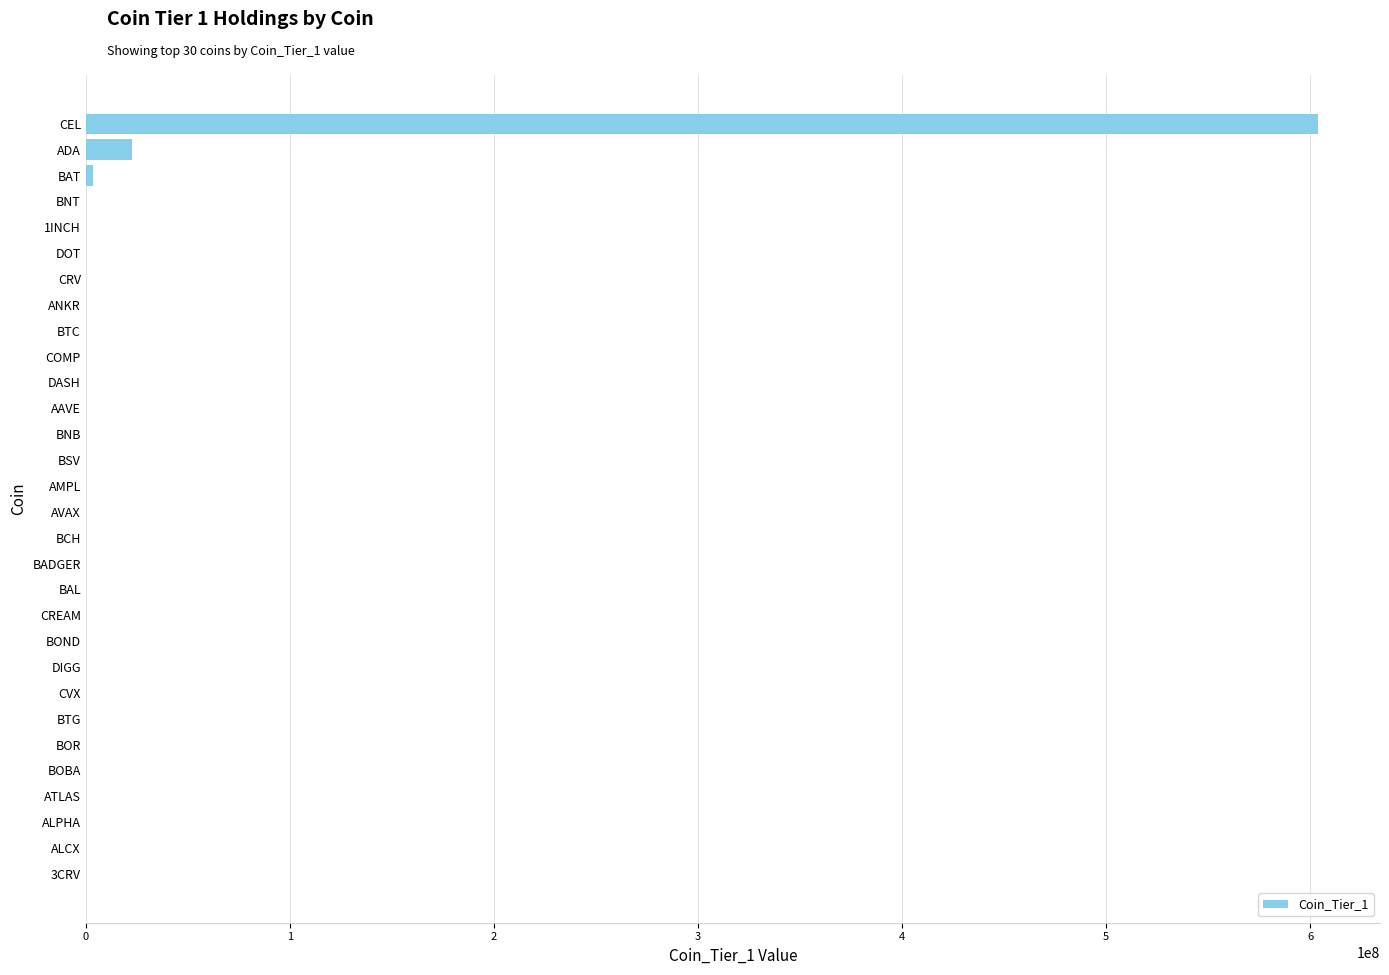

What is the sum of all values?

630860311.7